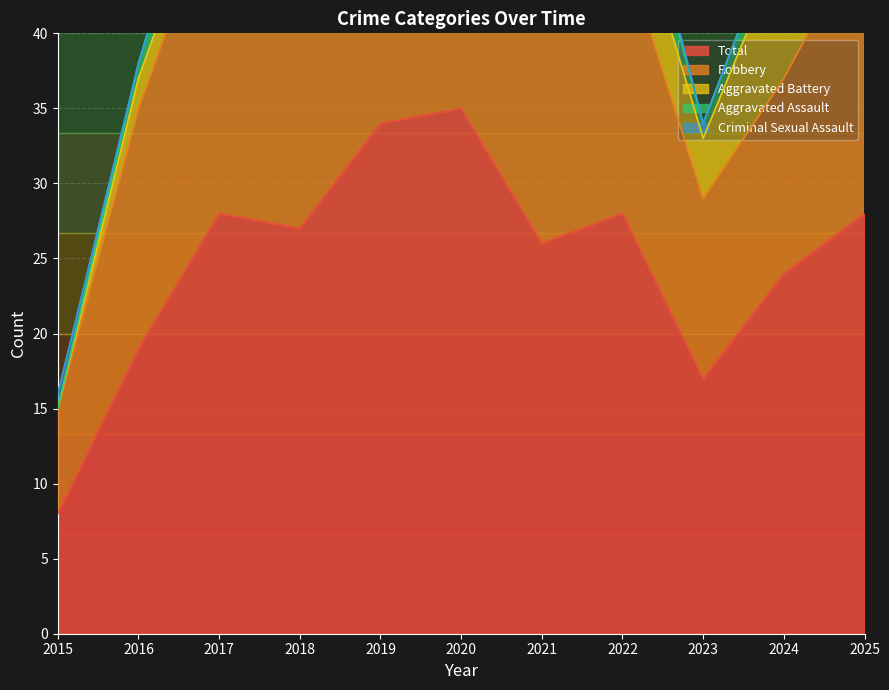

What are all the series names shown in the legend?

Aggravated Assault, Aggravated Battery, Criminal Sexual Assault, Robbery, Total